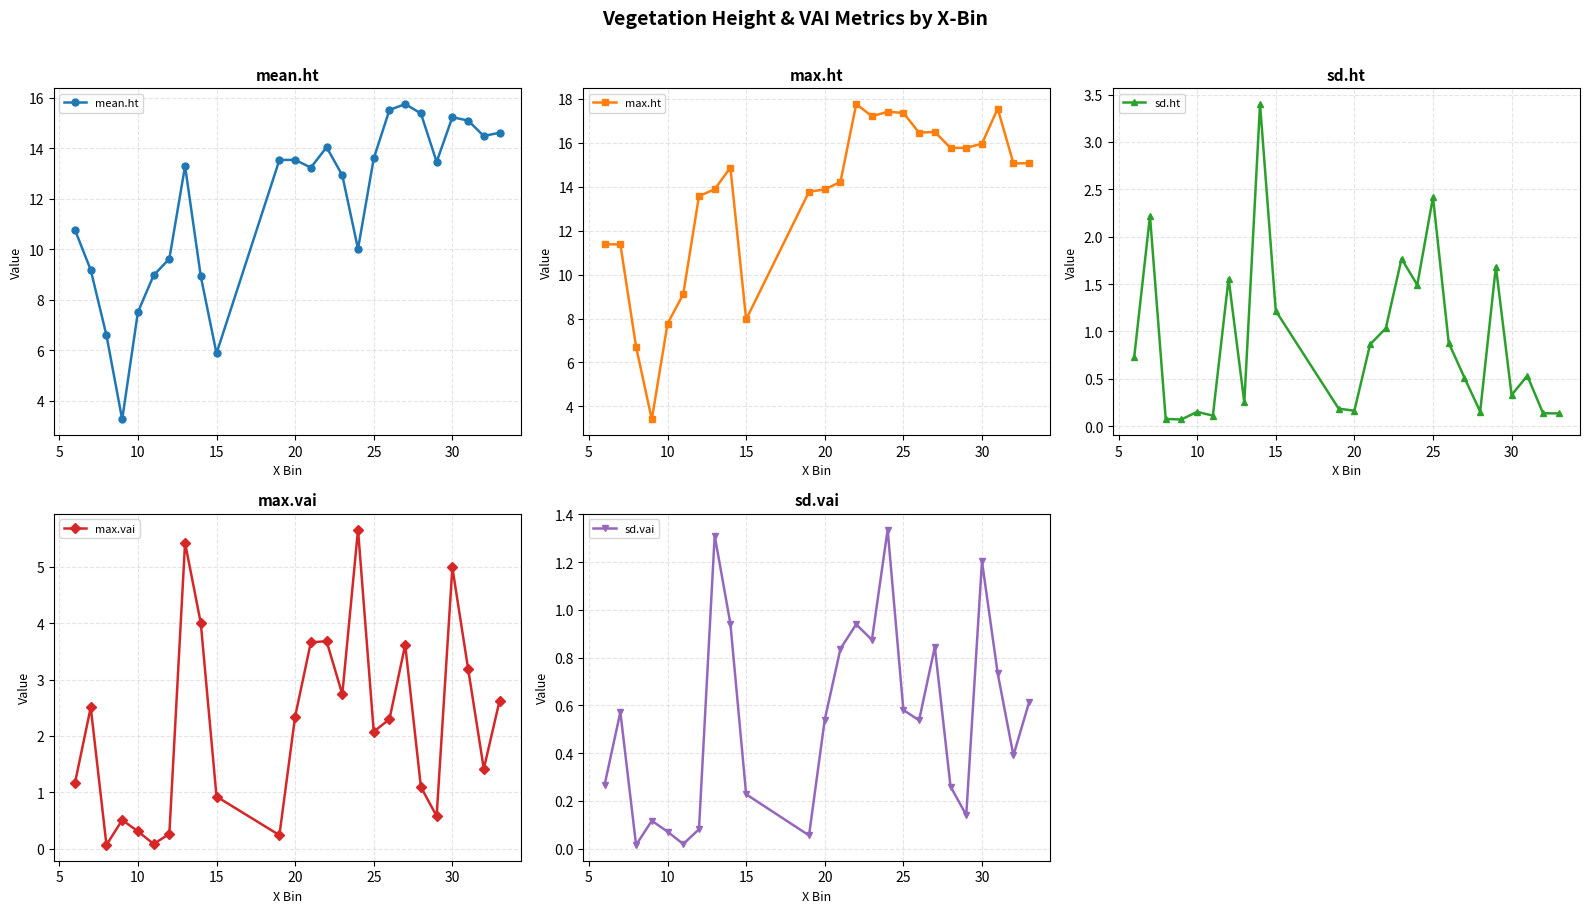

What are all the series names shown in the legend?

mean.ht, max.ht, sd.ht, max.vai, sd.vai